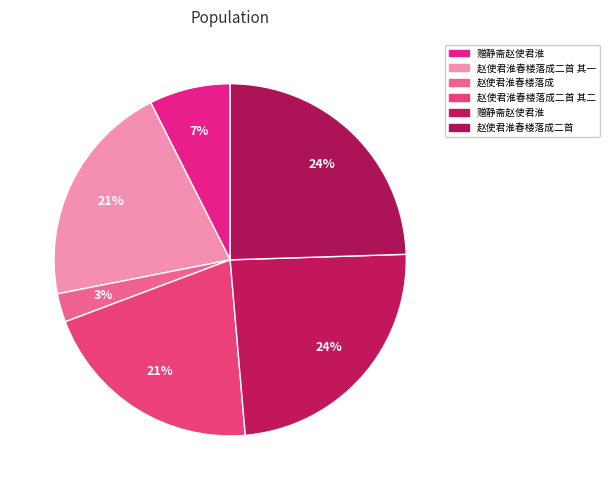

Which category has the smallest portion of the pie?

赵使君淮春楼落成